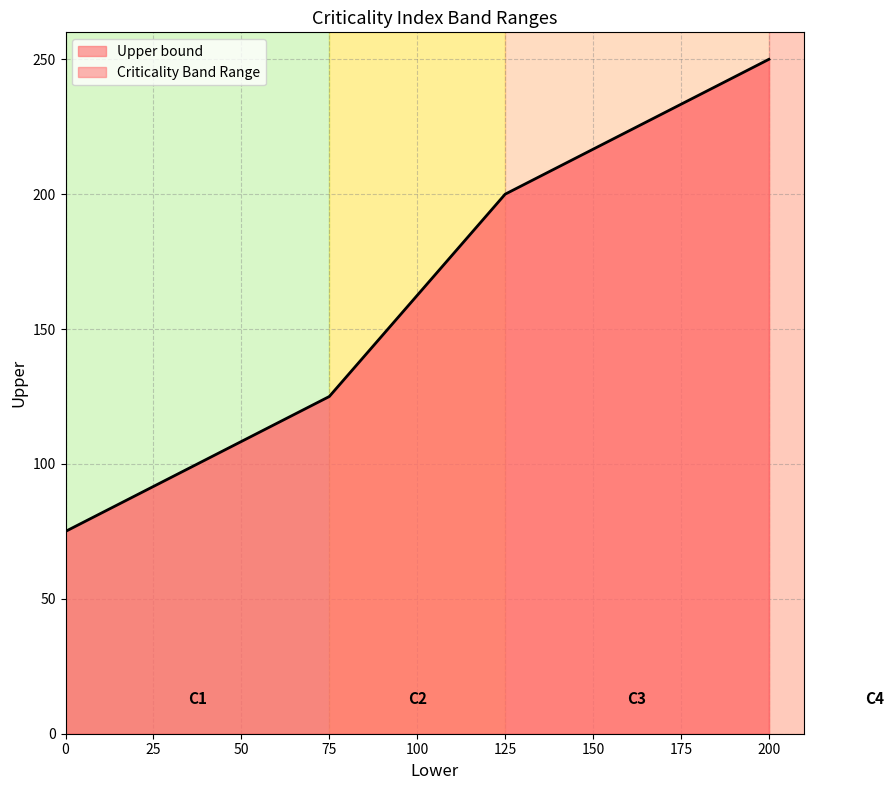

What is the value of the 3rd point from the left?

200